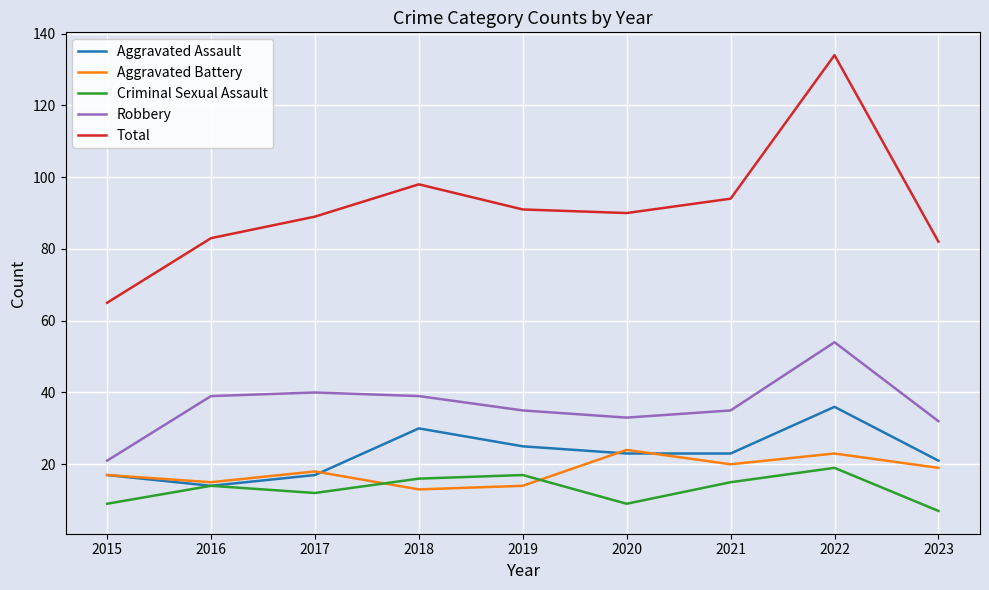

What are all the series names shown in the legend?

Aggravated Assault, Aggravated Battery, Criminal Sexual Assault, Robbery, Total